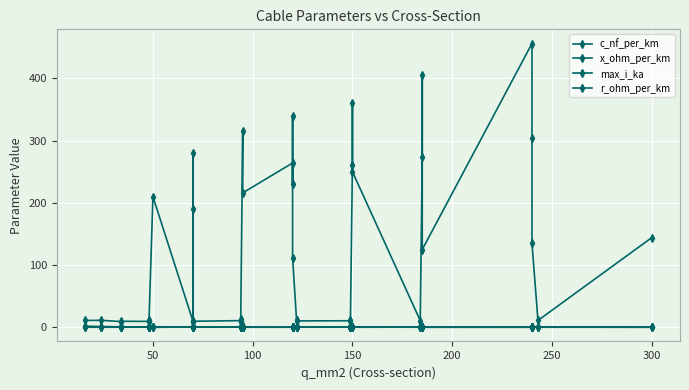

At which label does r_ohm_per_km reach its minimum?

300